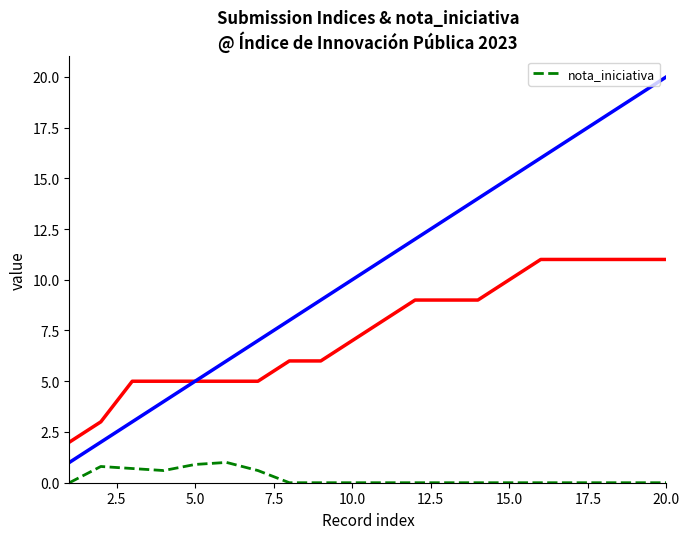

Count the number of values greater than 0.

6